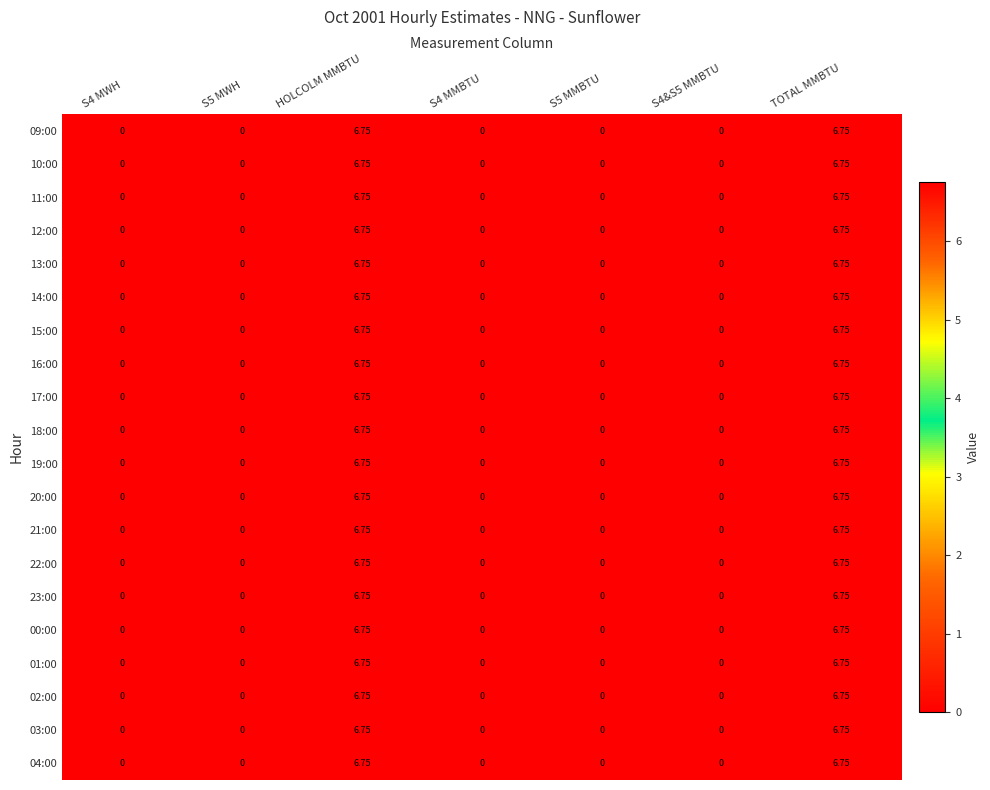

Is the value of 23:00 at S4&S5 MMBTU greater than the value of 16:00 at TOTAL MMBTU?

No